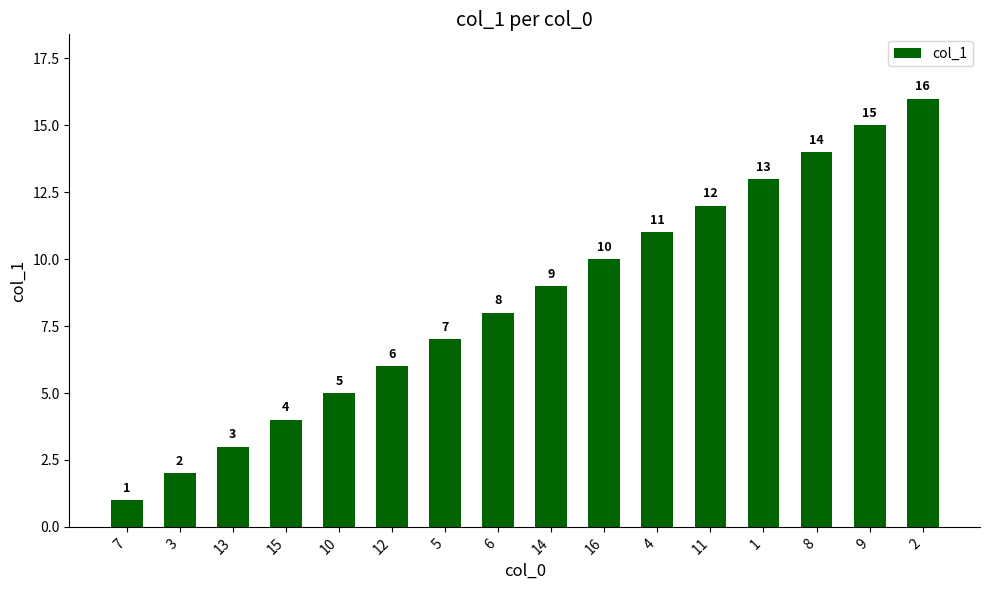

Between 3 and 8, which is larger?

8